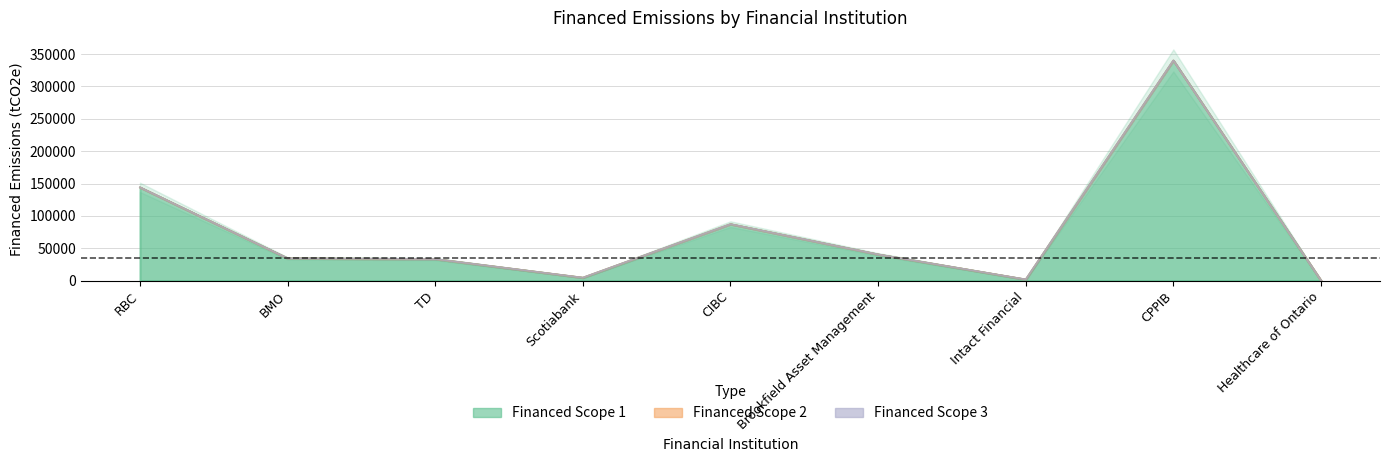

Which series has the largest range (max minus min)?

Financed Scope 1